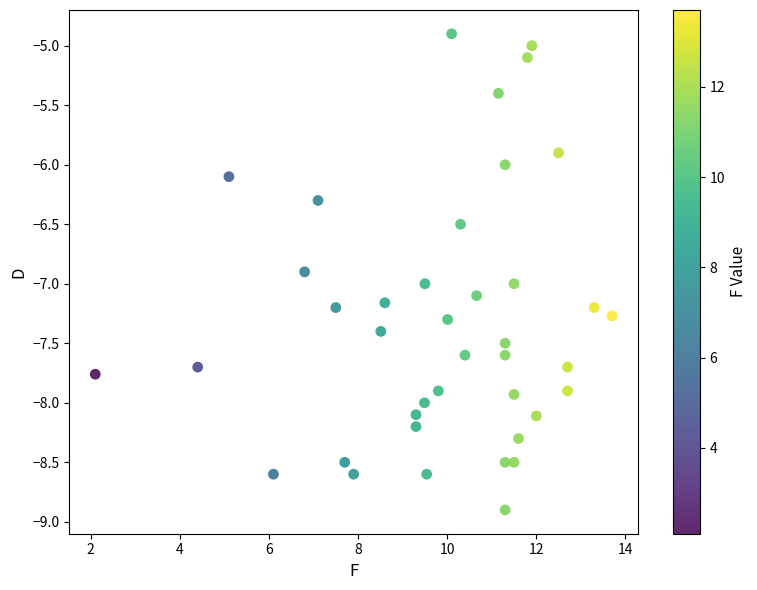

What is the range of Y values (max minus min)?

4.0